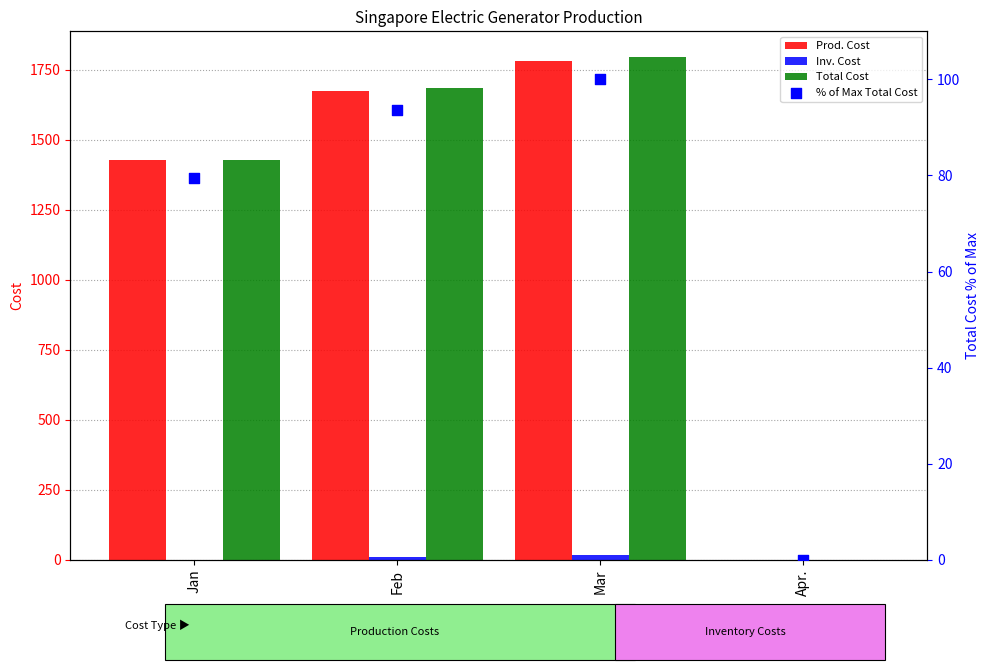

At how many categories does at least one series exceed 1379?

3